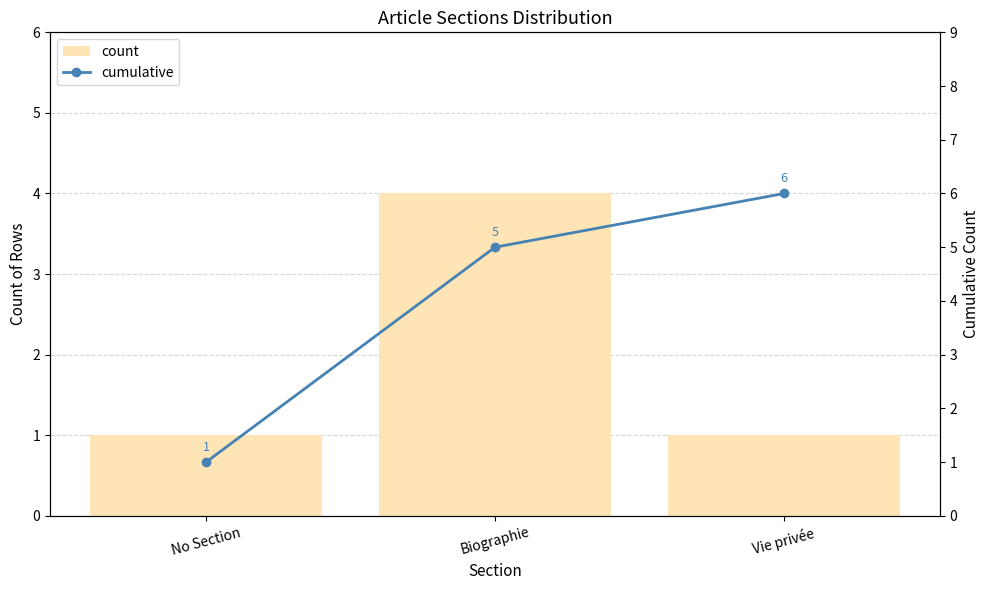

At which category is the sum across all series the highest?

Biographie